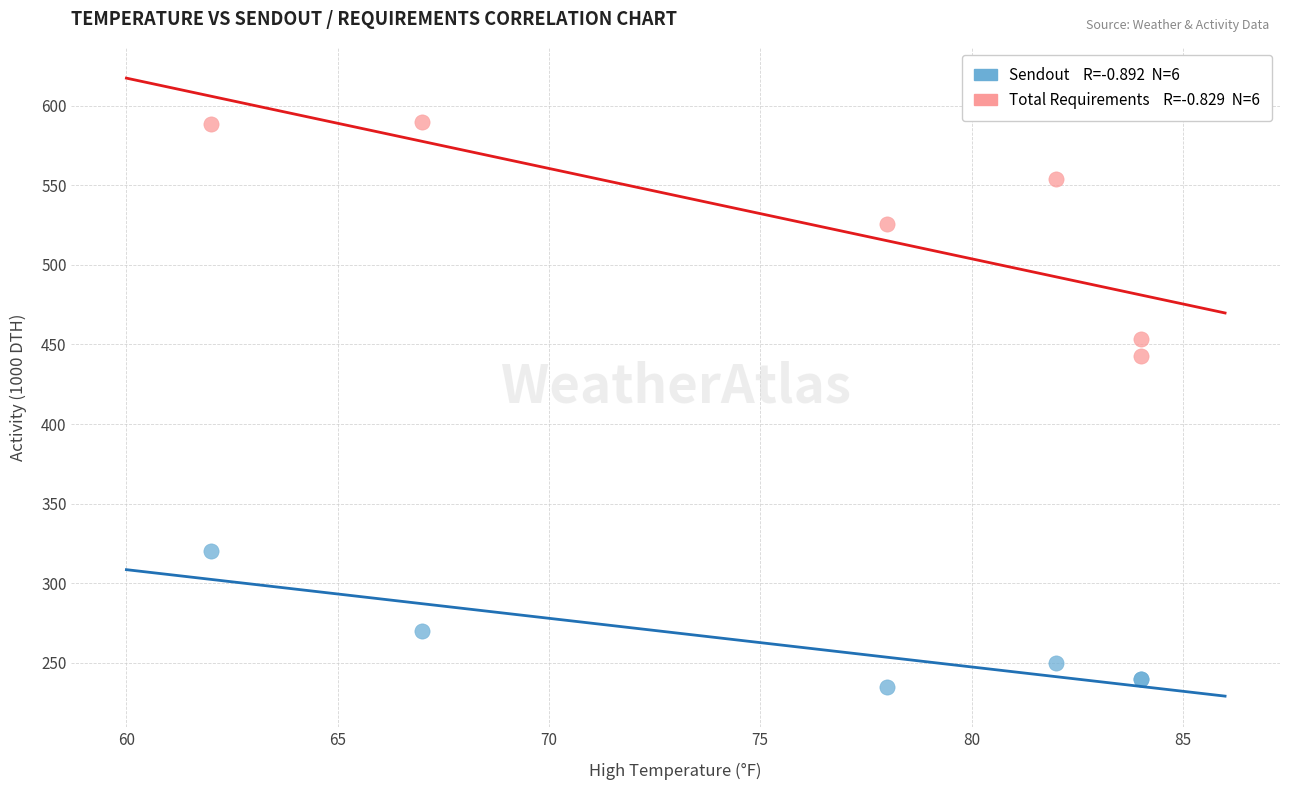

Across all series, what Y value is closest to 412?

443.1